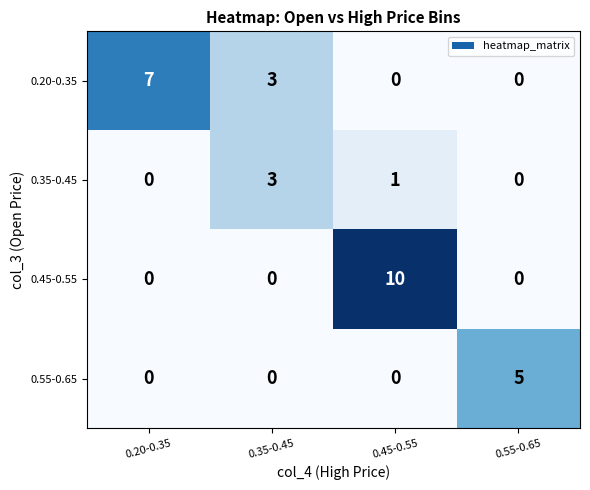

What is the sum of all 0.35-0.45 values?

4